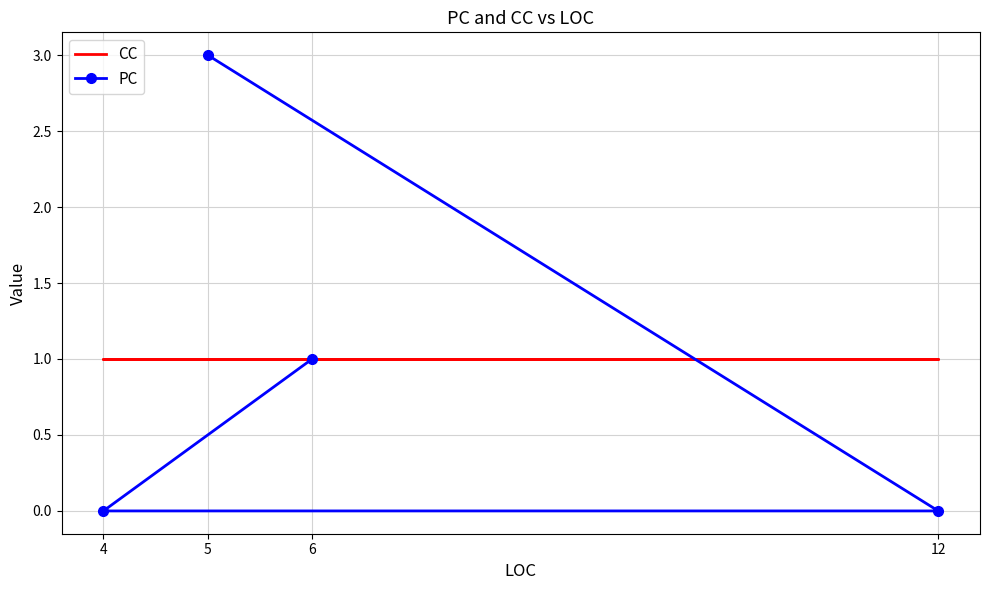

Reading left to right, transcribe all the data shown in this chart.

CC: 1	1	1	1
PC: 3	0	0	1